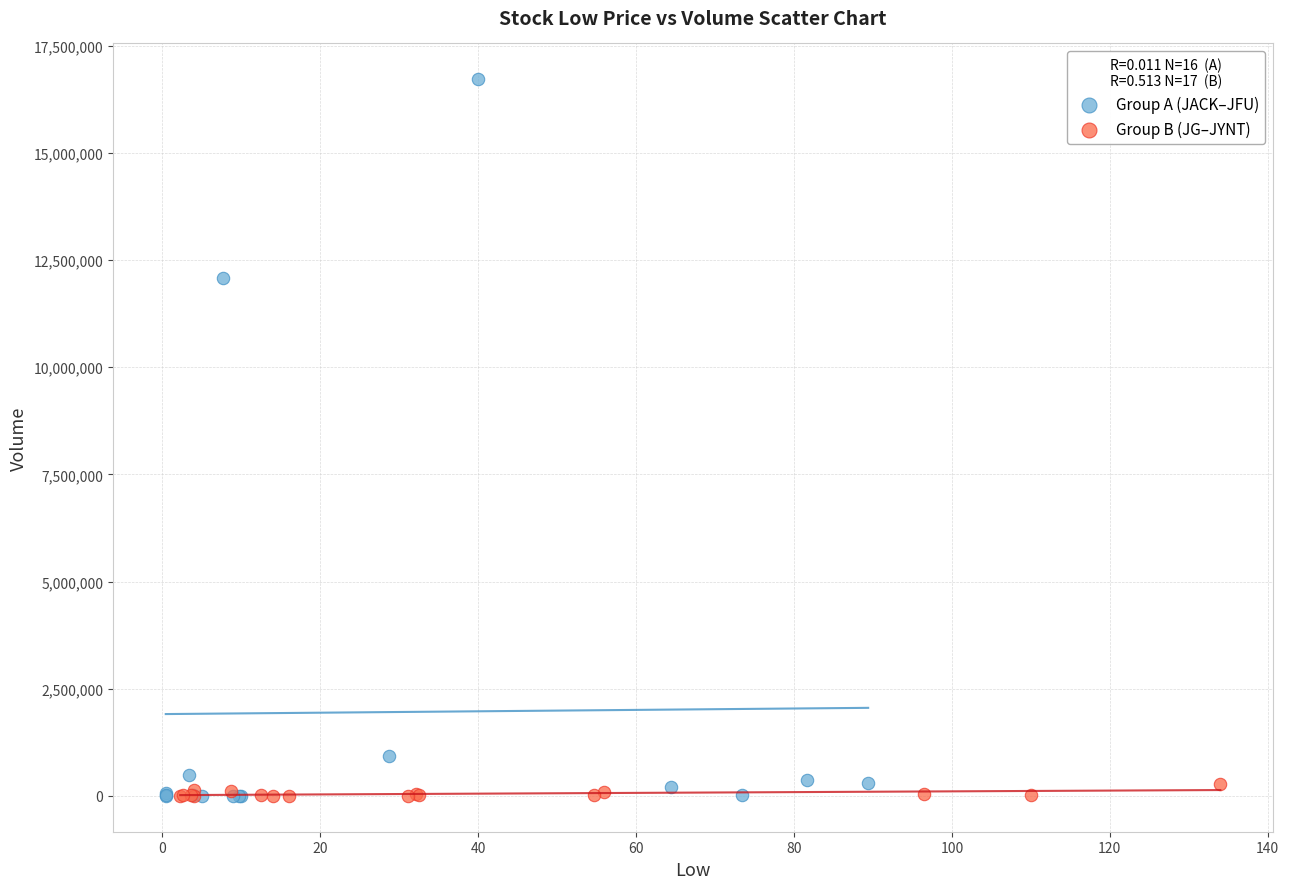

Which series has the widest spread of Y values?

Group A (JACK–JFU)